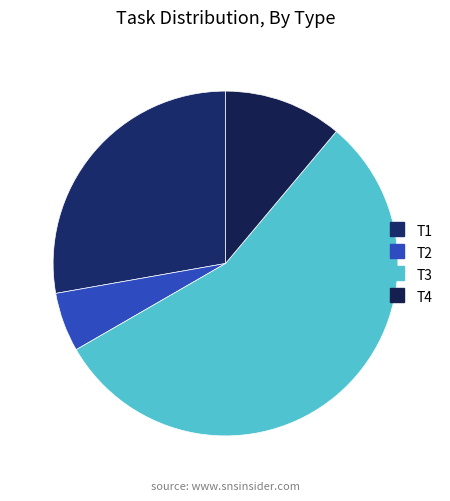

What percentage is the T1 slice, to the nearest percent?

28%